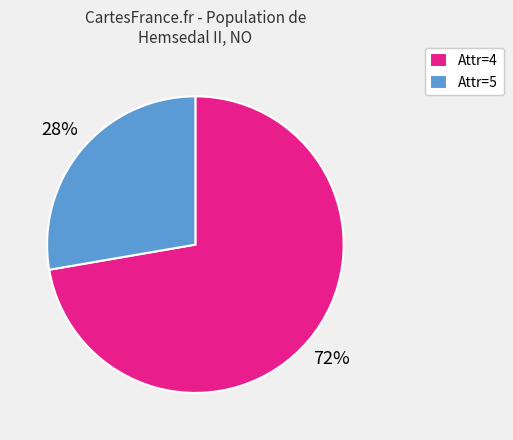

To the nearest percent, what portion does Attr=5 represent?

28%